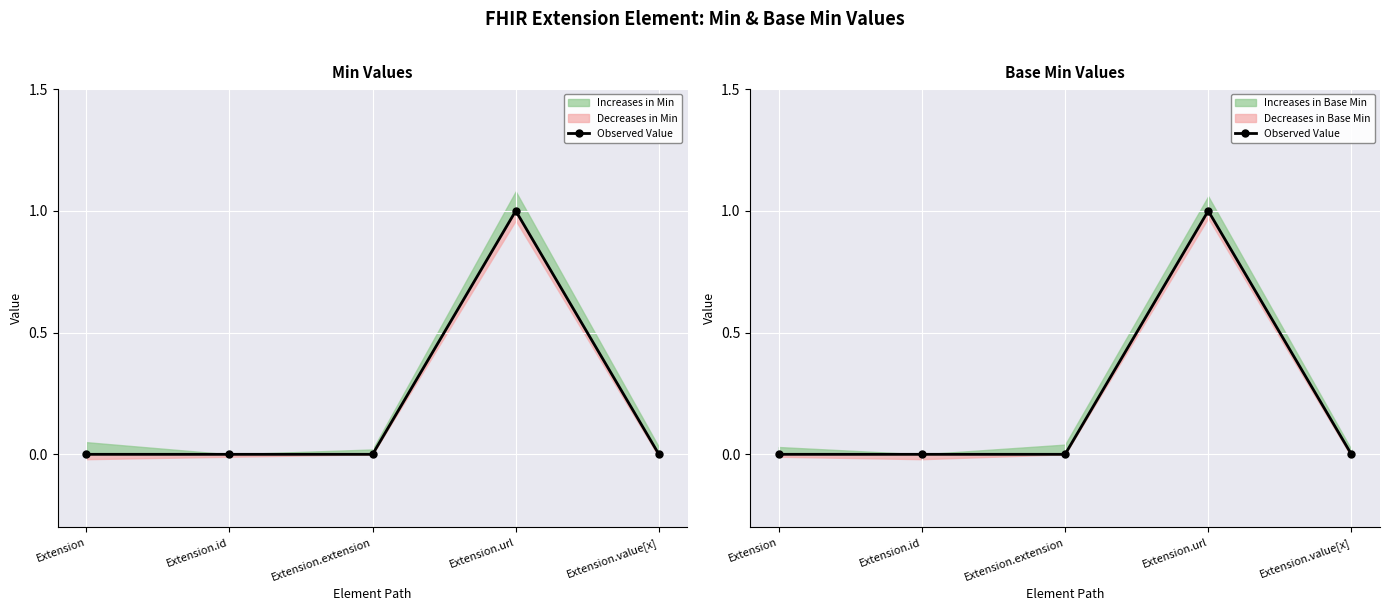

List the labels in order of value, largest first.

Extension.url, Extension, Extension.id, Extension.extension, Extension.value[x]